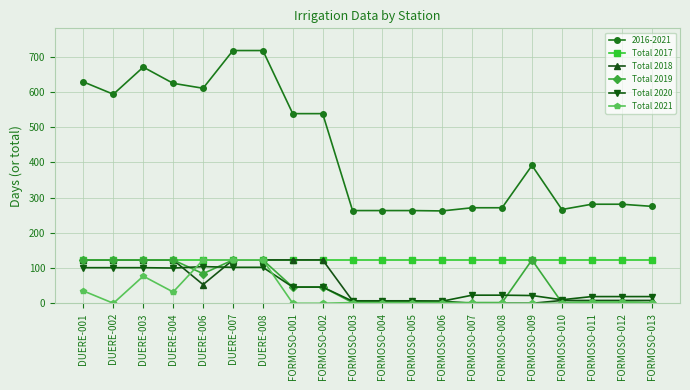

True or false: Total 2018 has a value of 216 at DUERE-004.

False